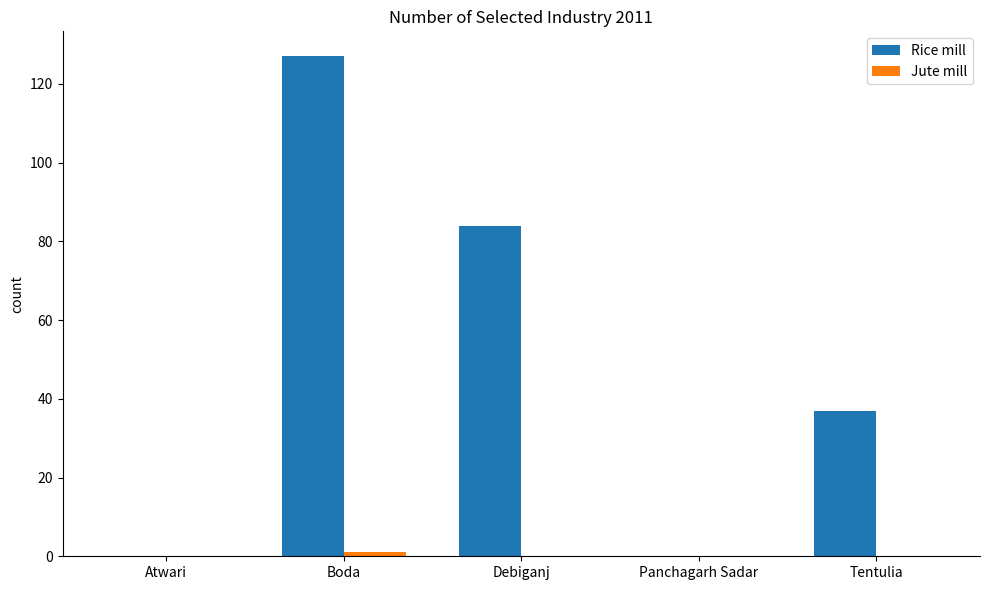

Is it true that Rice mill equals 196 at Boda?

False